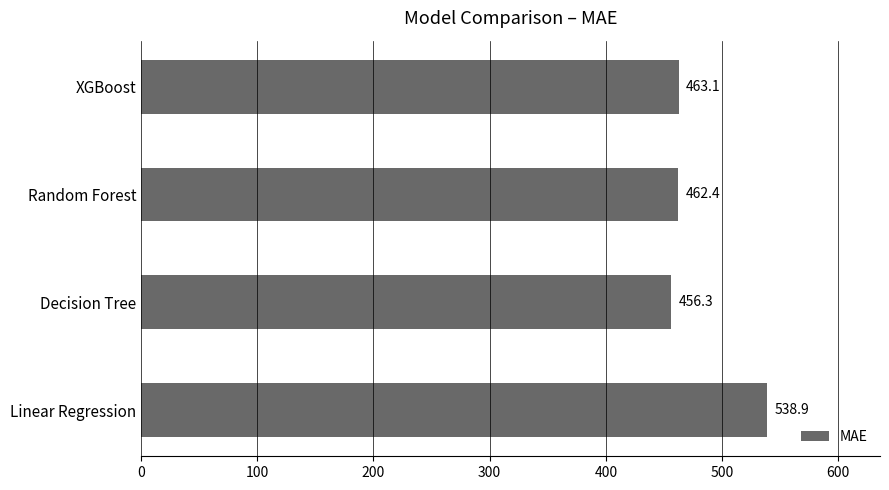

Which category has the lowest value across all series?

Decision Tree